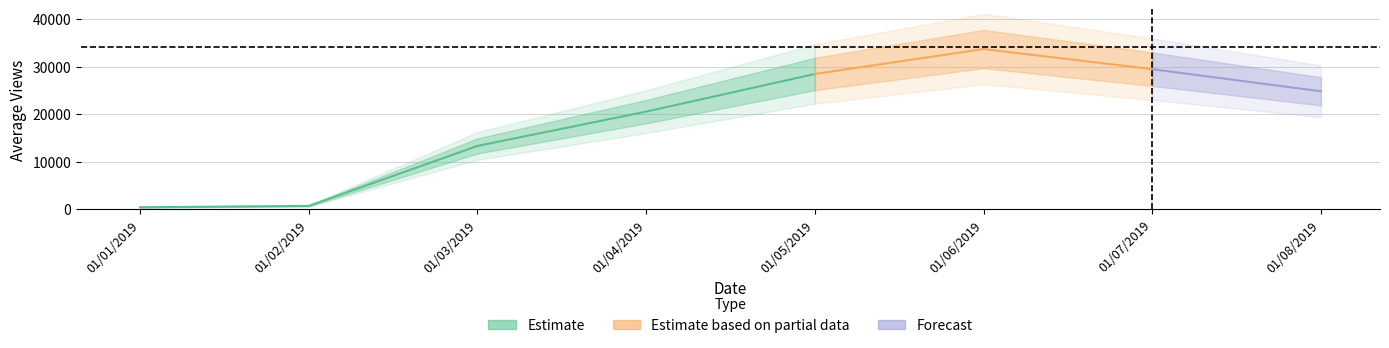

List the labels in order of value, smallest first.

01/01/2019, 01/02/2019, 01/03/2019, 01/04/2019, 01/08/2019, 01/05/2019, 01/07/2019, 01/06/2019